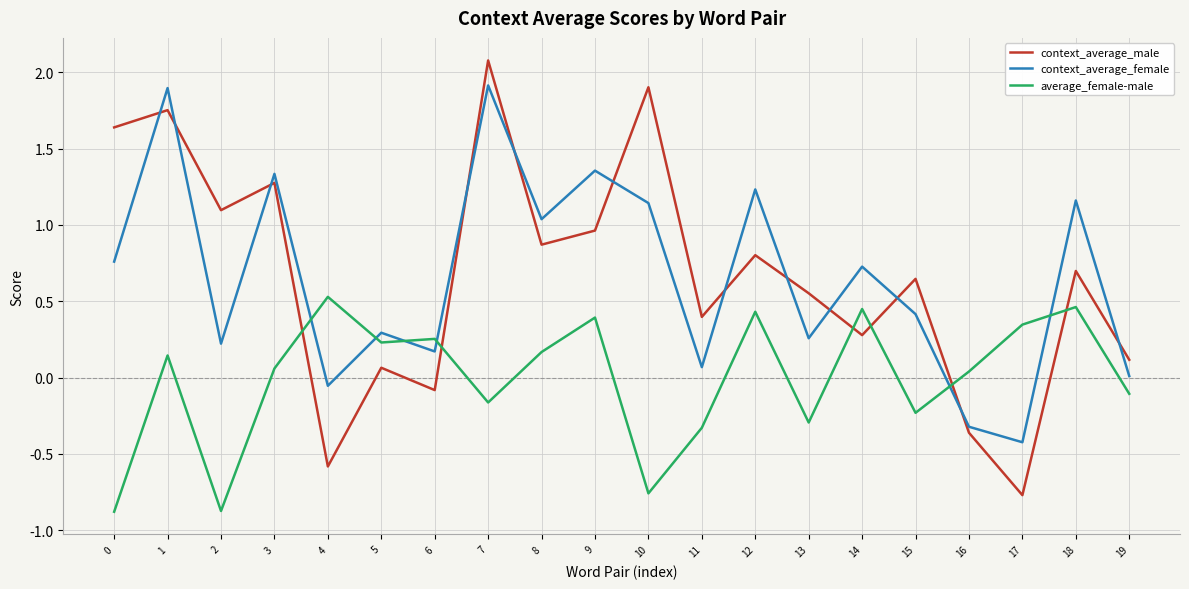

Which series has the largest range (max minus min)?

context_average_male